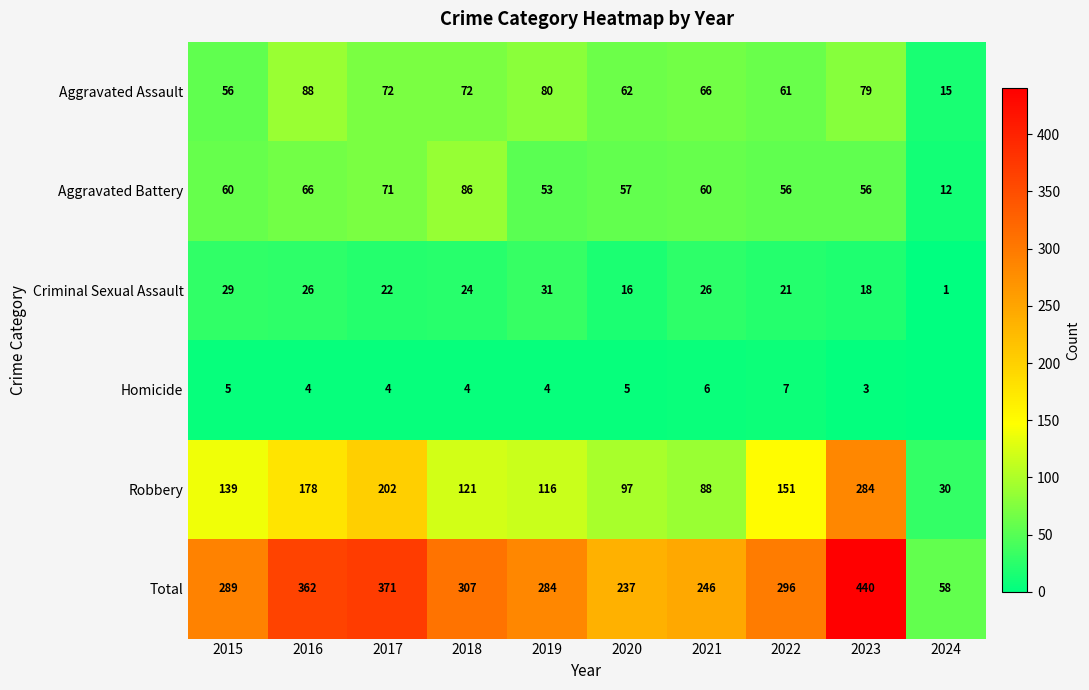

Rank the series at 2021 from lowest to highest value.

Homicide, Criminal Sexual Assault, Aggravated Battery, Aggravated Assault, Robbery, Total